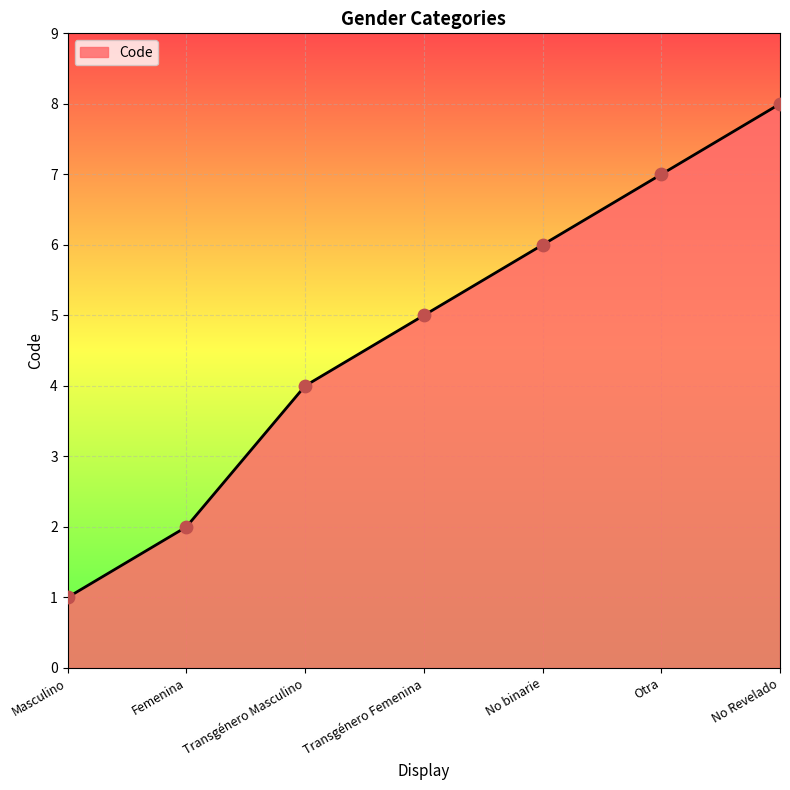

What is the change in value from Transgénero Femenina to Otra?

+2